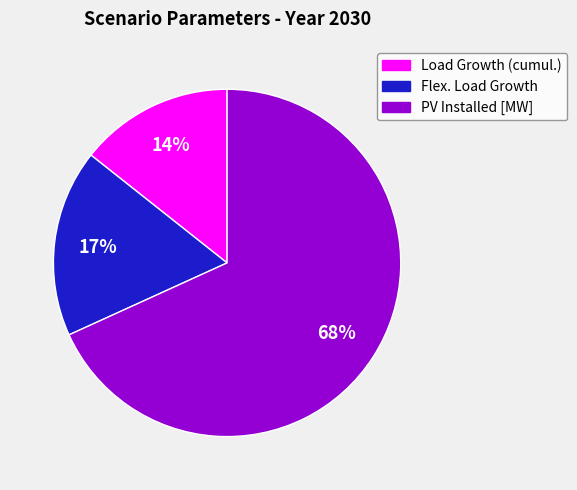

Is it true that PV Installed [MW] is 63% of the pie?

False